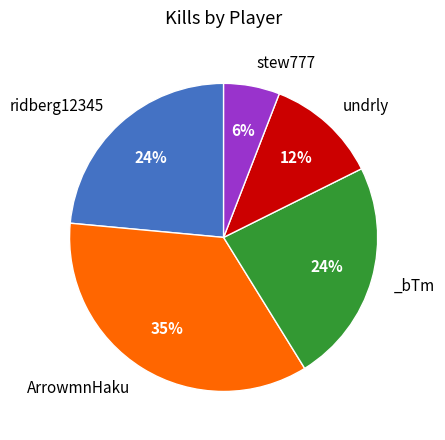

Does any single category account for the majority?

No